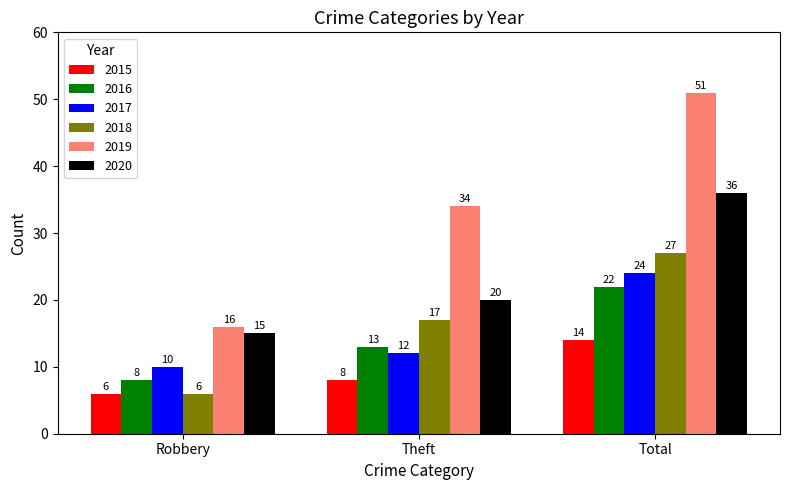

What is the difference between the 2016 values at Robbery and Total?

14